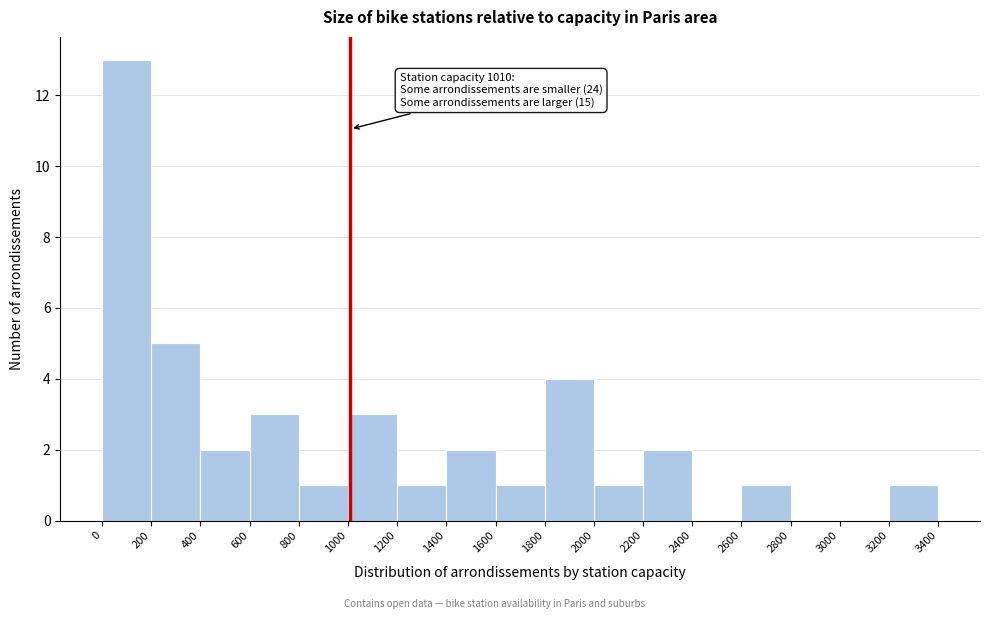

Which range on the x-axis has the tallest bar?

0 to 200